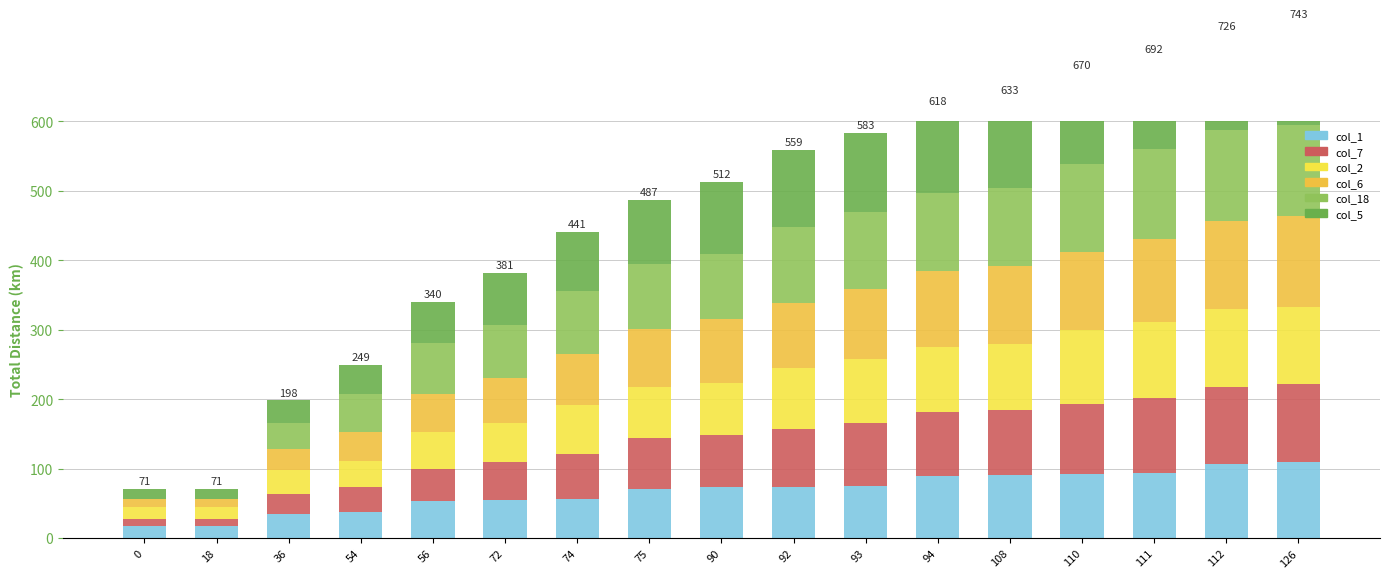

Rank the series by their maximum value, from lowest to highest.

col_1, col_7, col_2, col_6, col_18, col_5